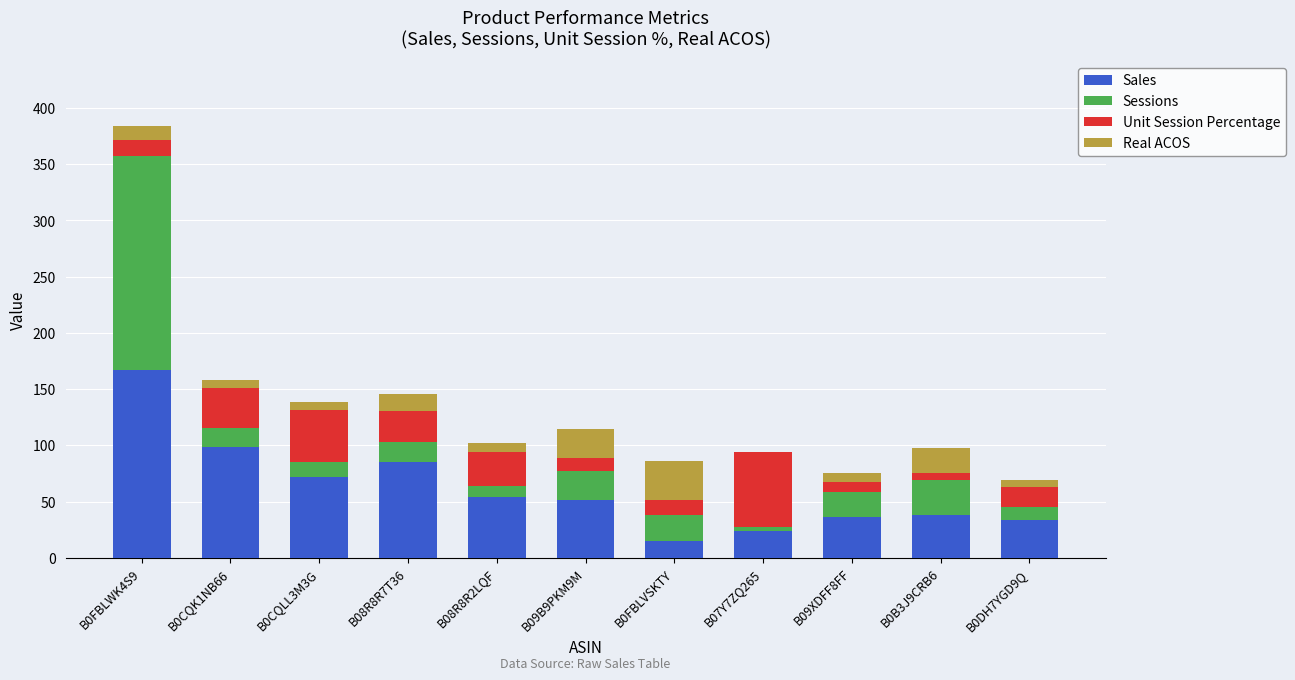

What are all the series names shown in the legend?

Sales, Sessions, Unit Session Percentage, Real ACOS